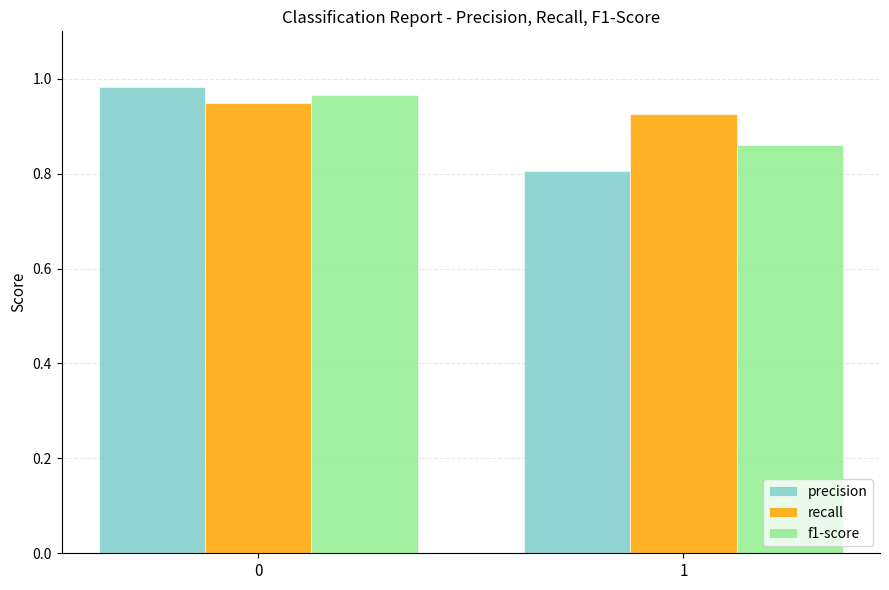

Rank the series by their maximum value, from lowest to highest.

recall, f1-score, precision